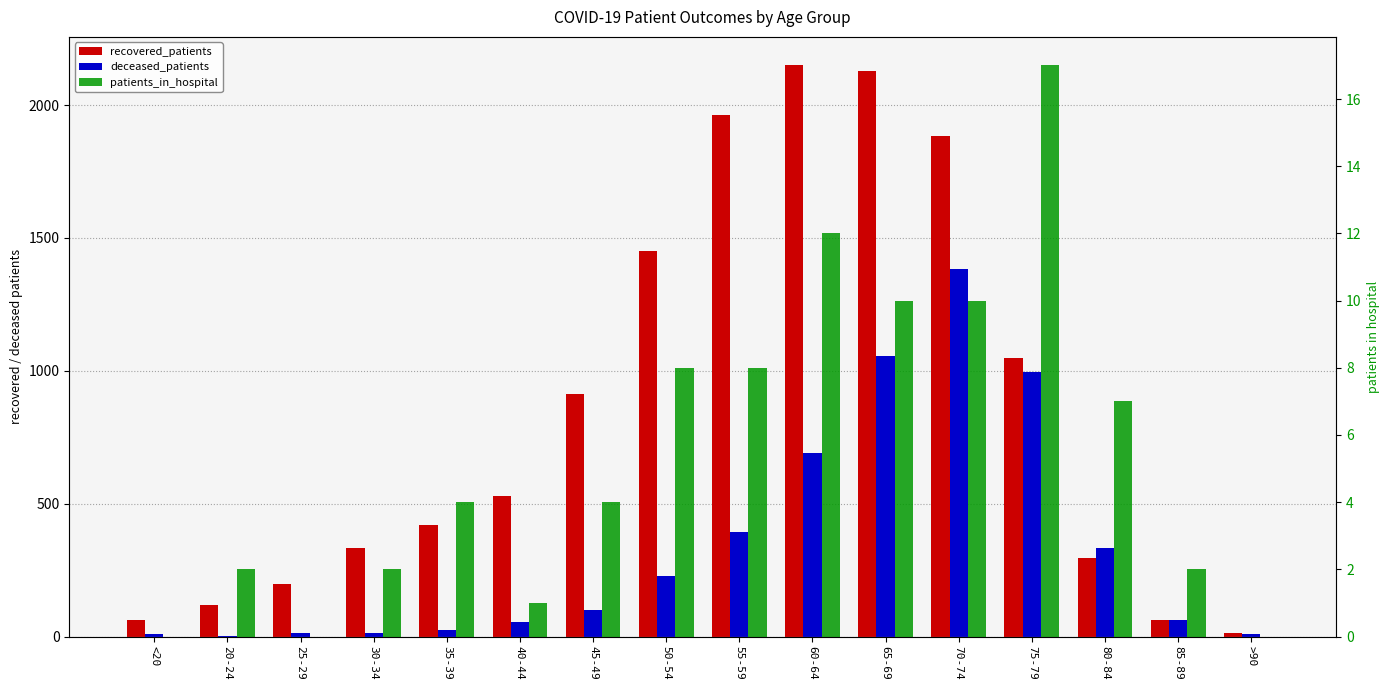

The recovered_patients series shows 15 at >90. True or false?

True